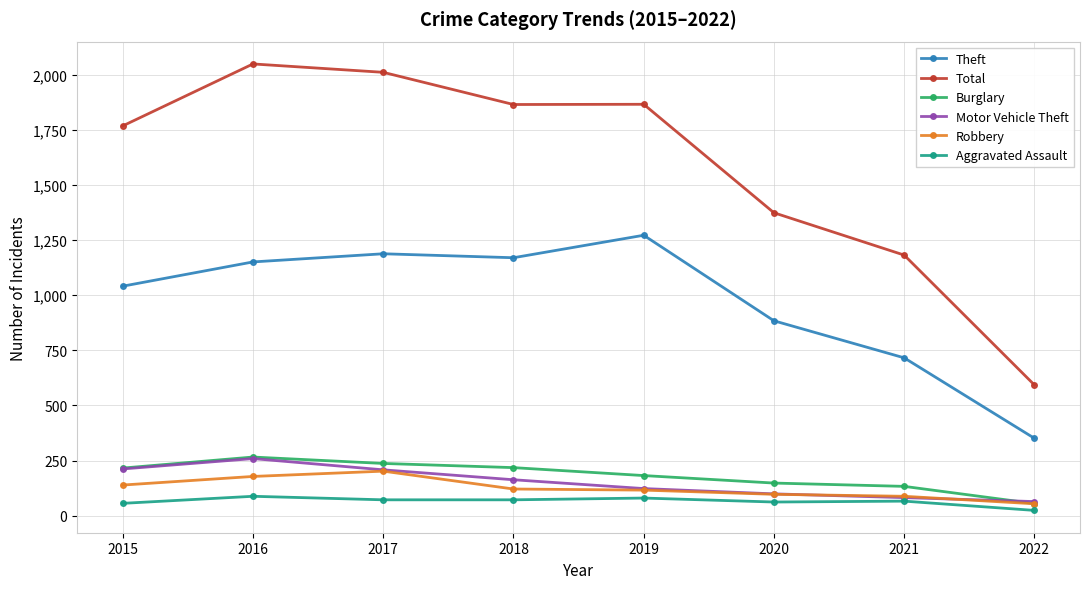

True or false: Burglary and Total intersect in this chart.

False